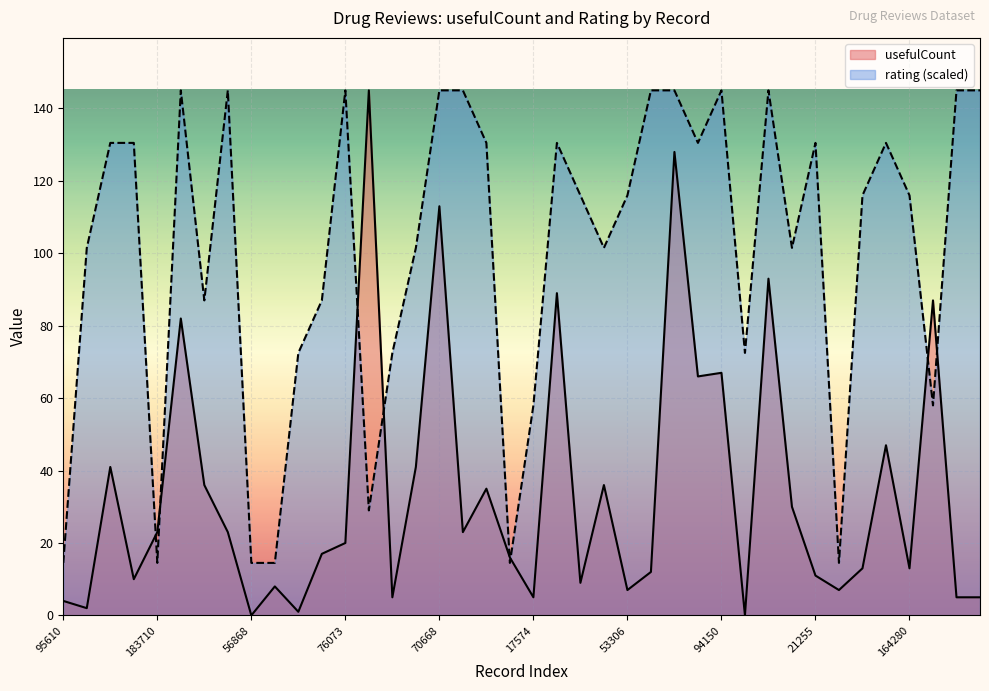

Rank the categories by rating value from highest to lowest.

146917, 16407, 76073, 70668, 62994, 12459, 92912, 94150, 24875, 47569, 144705, 182733, 52437, 12868, 186186, 171013, 21255, 88345, 179849, 53306, 93901, 164280, 588, 223933, 199617, 210197, 28358, 168604, 124380, 109622, 190404, 17574, 208582, 120006, 95610, 183710, 56868, 34307, 101643, 151986